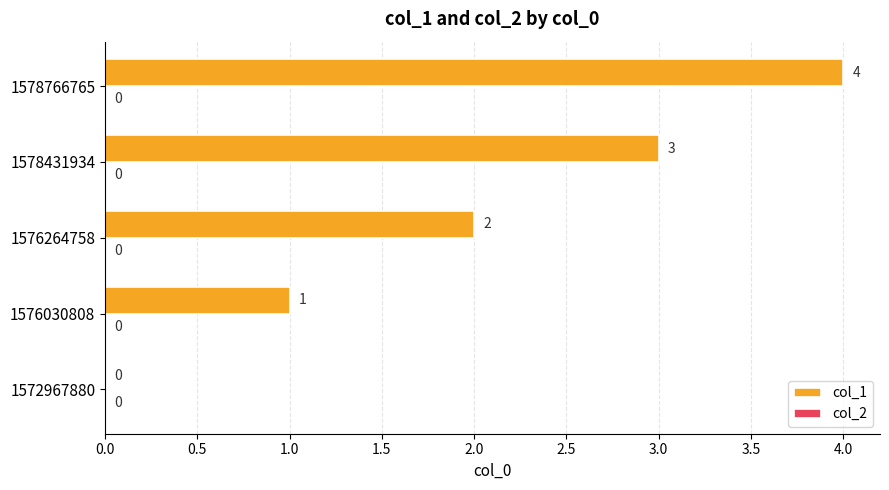

What is the change in value from 1576264758 to 1578431934?

+1